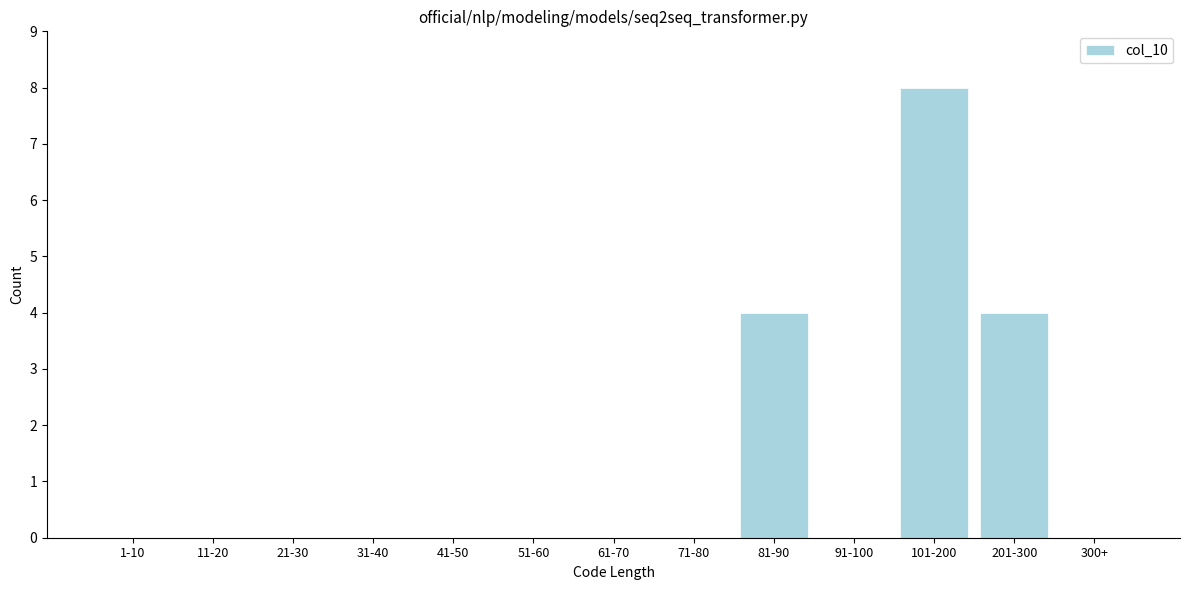

Reading right to left, what are all the values shown in this chart?

300+=0	201-300=4	101-200=8	91-100=0	81-90=4	71-80=0	61-70=0	51-60=0	41-50=0	31-40=0	21-30=0	11-20=0	1-10=0